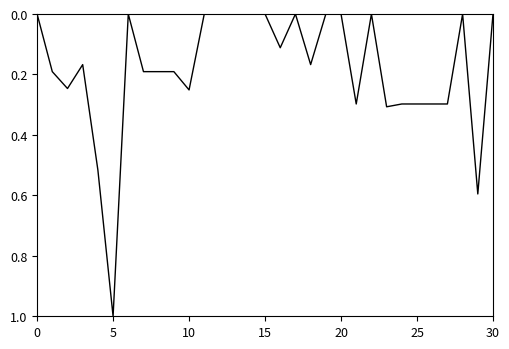

What is the greatest value displayed?

1.0